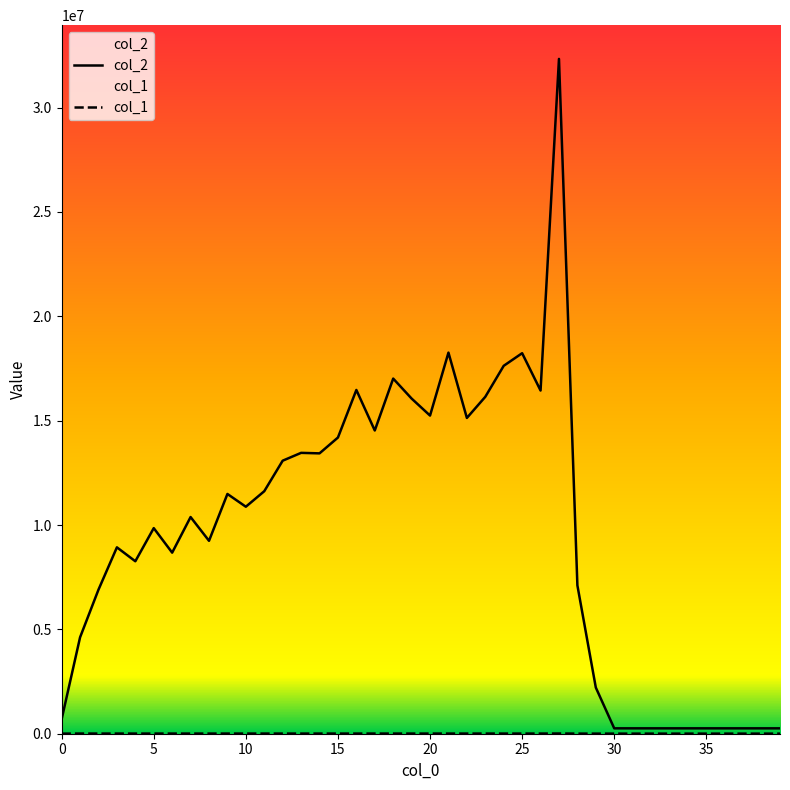

Rank the series at 20 from lowest to highest value.

col_1, col_2